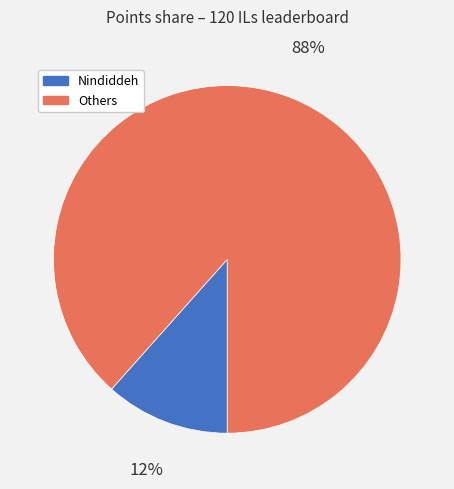

Is there any slice that represents more than half of the pie?

Yes